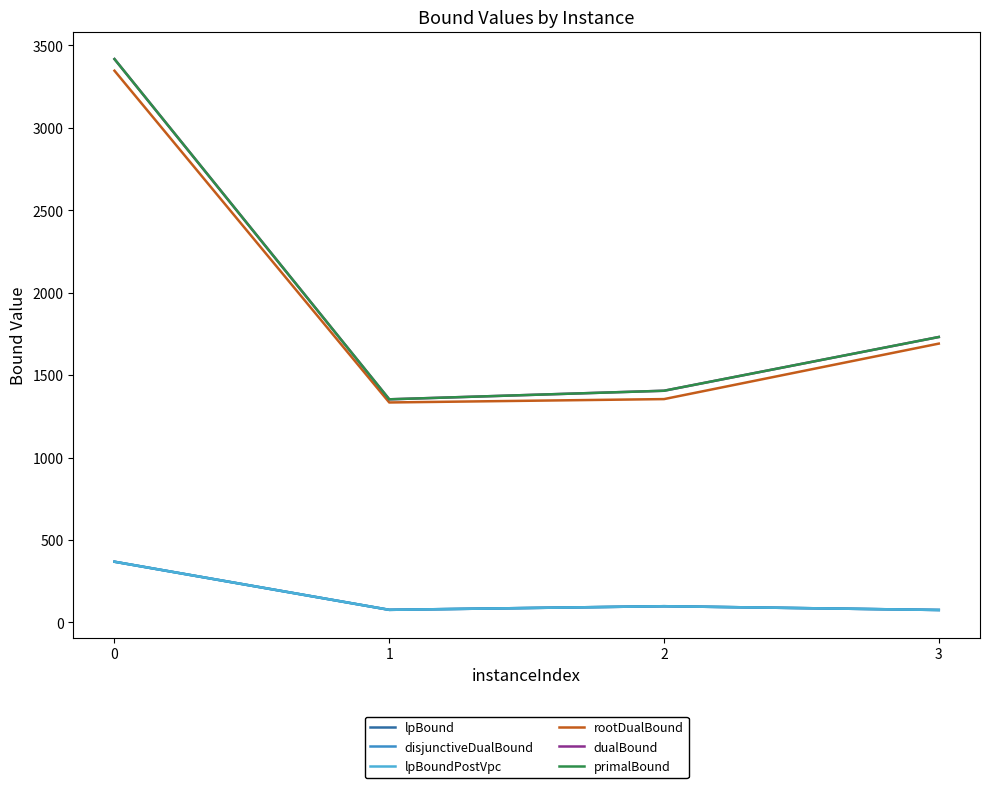

Which has a higher value, 2 or 1?

2